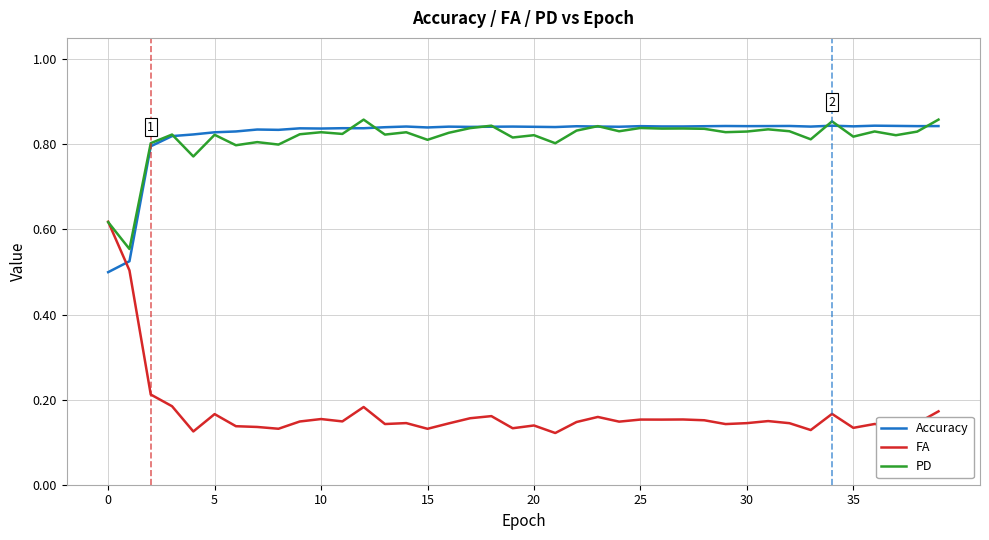

Which series has the widest spread of values?

FA